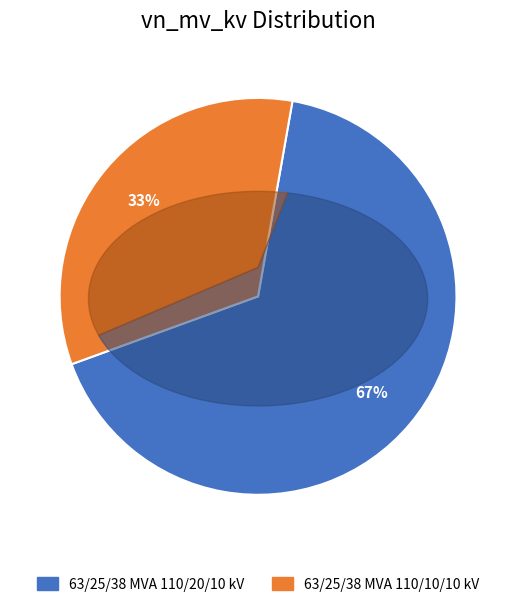

To the nearest percent, what is the combined percentage of 63/25/38 MVA 110/20/10 kV and 63/25/38 MVA 110/10/10 kV?

100%